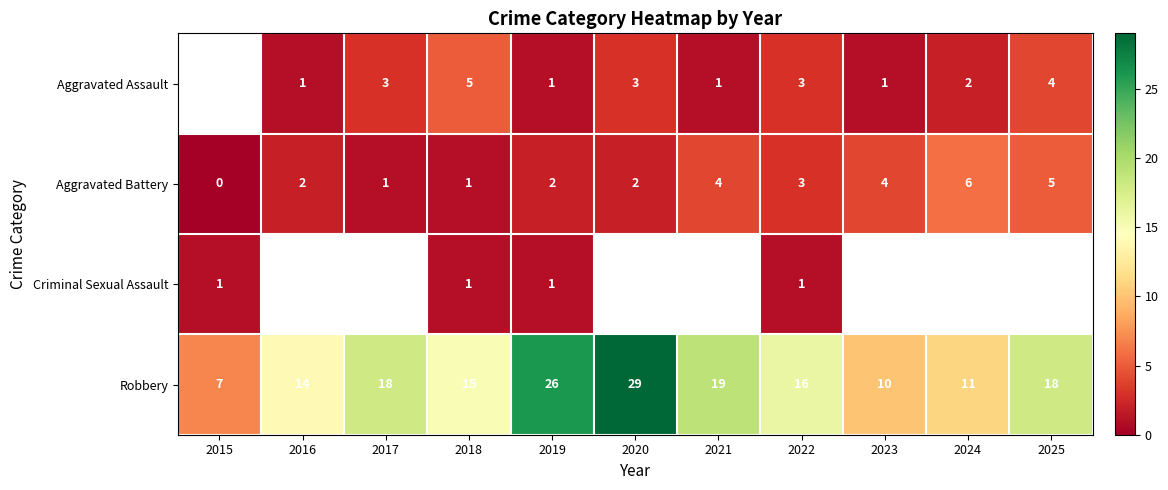

At which label does Robbery first exceed 16?

2017